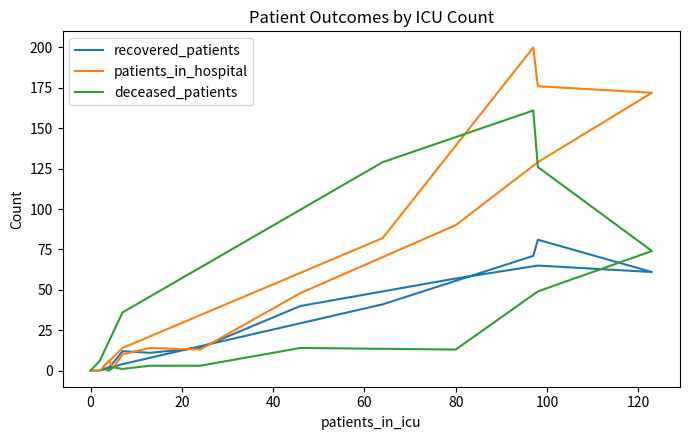

What is the value of the patients_in_hospital point at the 9th from the left?

129